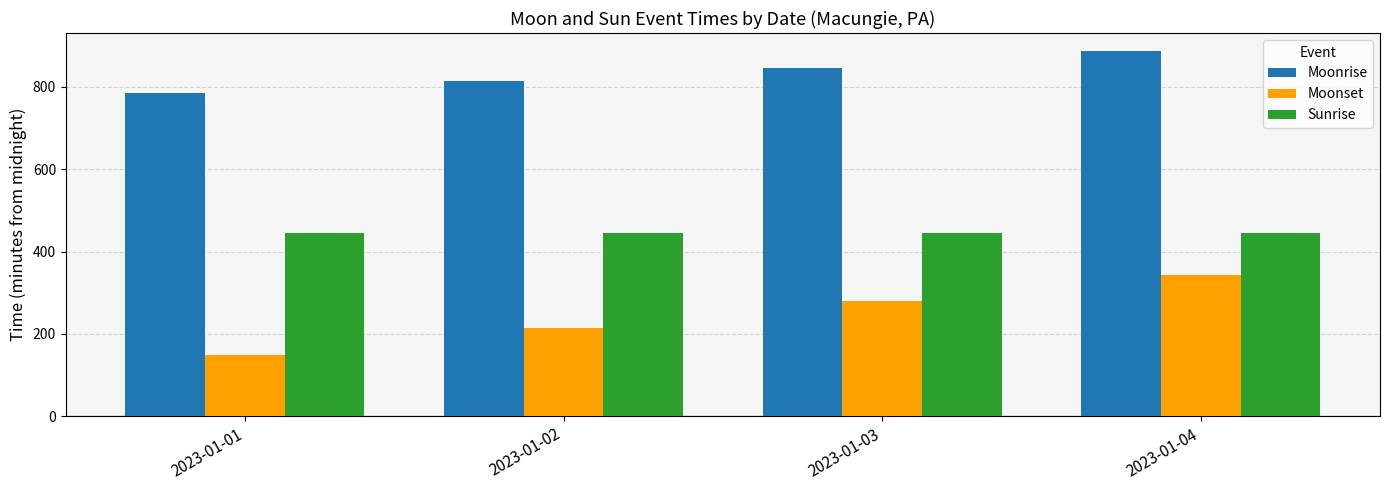

Reading right to left, what are all the values shown in this chart?

Moonrise: 2023-01-04=886	2023-01-03=846	2023-01-02=814	2023-01-01=785
Moonset: 2023-01-04=343	2023-01-03=280	2023-01-02=215	2023-01-01=149
Sunrise: 2023-01-04=446	2023-01-03=446	2023-01-02=446	2023-01-01=446